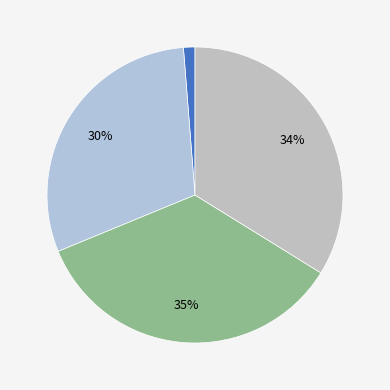

Which category has the smallest portion of the pie?

cn12